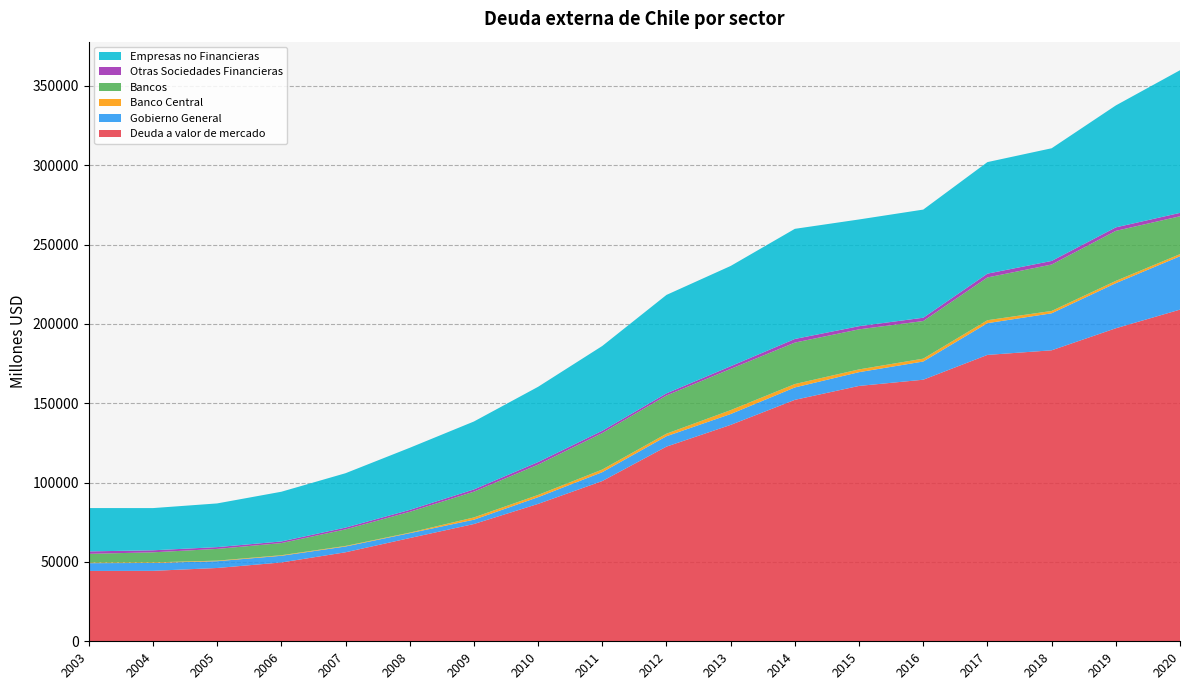

Reading left to right, list all the values displayed in this chart.

Deuda a valor de mercado: 2003=44323	2004=44388	2005=46184	2006=49670	2007=56084	2008=65043	2009=73893	2010=86570	2011=100973	2012=122668	2013=136351	2014=152135	2015=160904	2016=164815	2017=180449	2018=183344	2019=197234	2020=208981
Gobierno General: 2003=4912	2004=4954	2005=4275	2006=4205	2007=3637	2008=3073	2009=2716	2010=4232	2011=5592	2012=6541	2013=6848	2014=7815	2015=8674	2016=11476	2017=19998	2018=23314	2019=28406	2020=33628
Banco Central: 2003=385	2004=384	2005=355	2006=354	2007=363	2008=346	2009=1428	2010=1408	2011=1656	2012=1602	2013=2454	2014=2138	2015=1731	2016=1793	2017=1857	2018=1484	2019=1443	2020=1322
Bancos: 2003=5484	2004=6334	2005=7397	2006=7656	2007=10433	2008=13110	2009=16239	2010=19115	2011=23010	2012=24070	2013=25993	2014=26119	2015=25244	2016=23708	2017=26947	2018=29260	2019=31520	2020=23878
Otras Sociedades Financieras: 2003=1528	2004=1274	2005=1124	2006=1023	2007=1126	2008=1213	2009=1408	2010=1617	2011=1429	2012=1350	2013=1672	2014=2284	2015=1990	2016=2083	2017=2390	2018=2250	2019=2202	2020=2125
Empresas no Financieras: 2003=27310	2004=26594	2005=27532	2006=31318	2007=34257	2008=39131	2009=42805	2010=47410	2011=53420	2012=62016	2013=63179	2014=69393	2015=67246	2016=68138	2017=70291	2018=70996	2019=76826	2020=89892